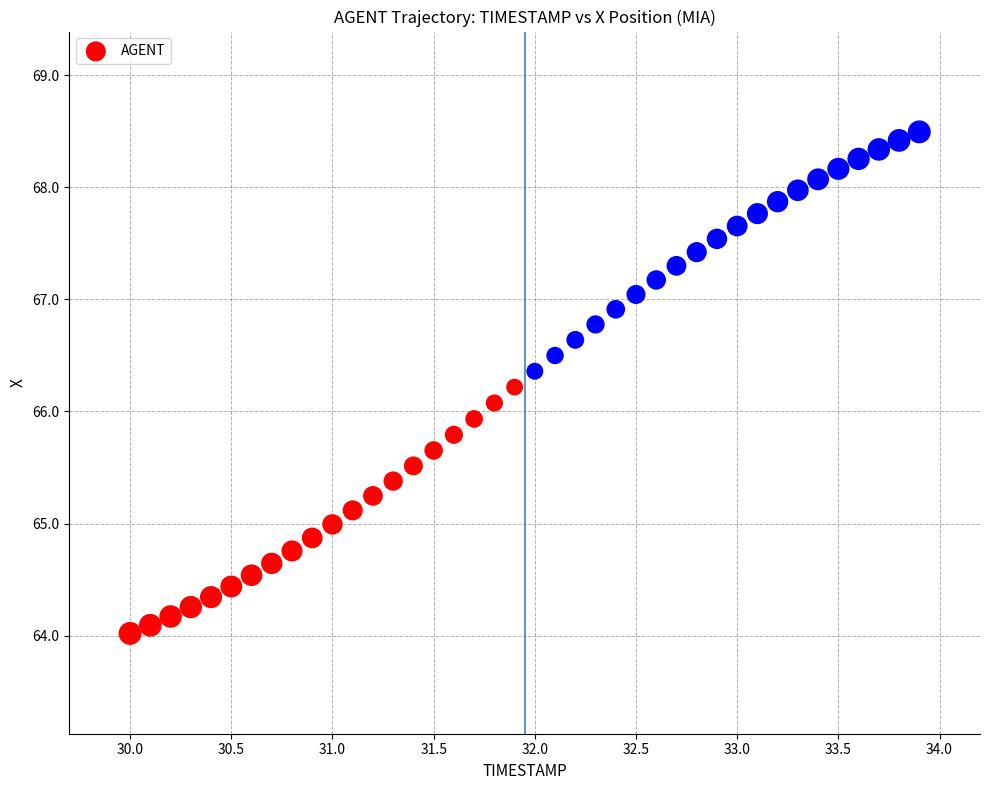

What is the range of Y values (max minus min)?

4.5